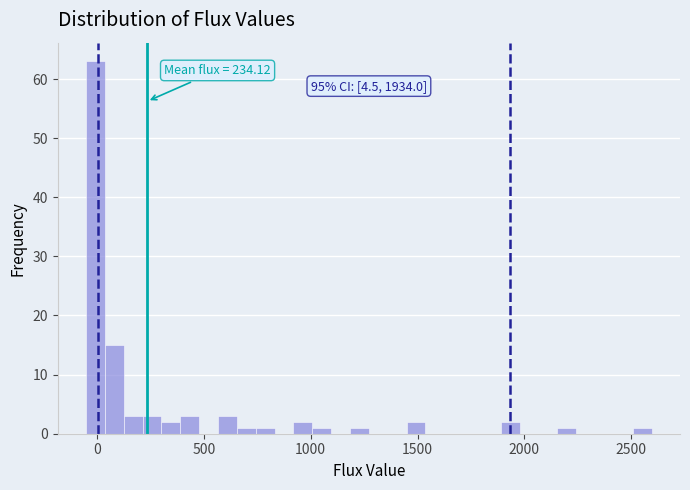

Around what value on the x-axis is the tallest bar? Give the approximate position of its centre, as read against the axis.

0